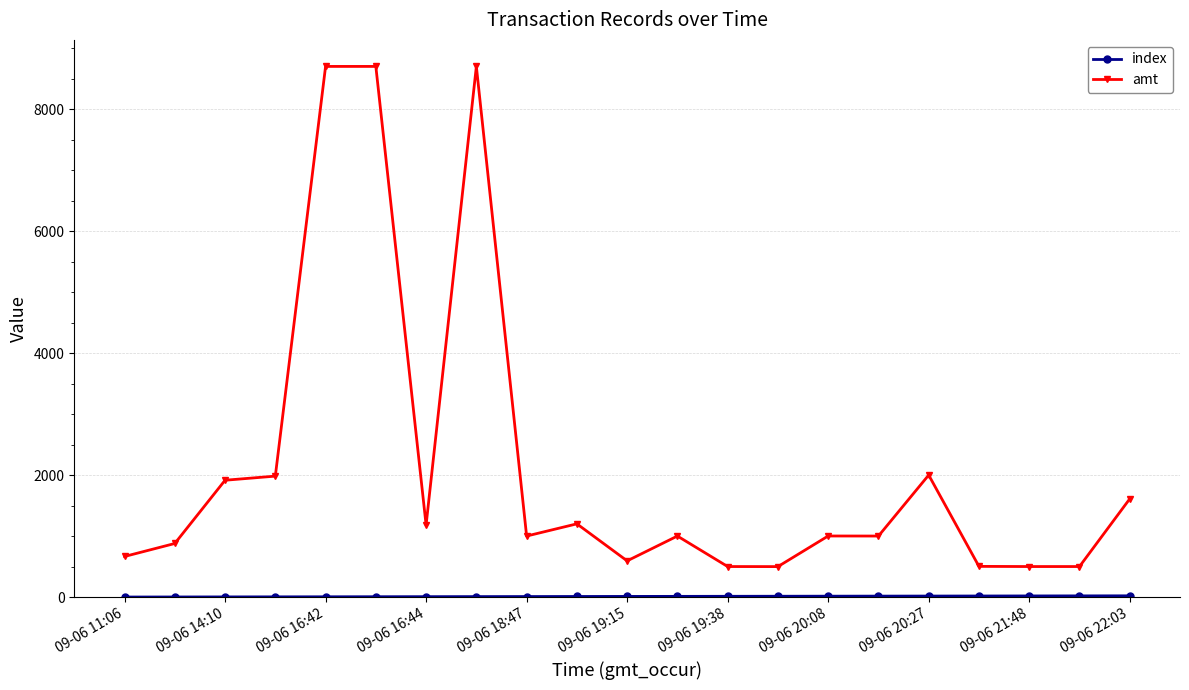

What is the value of the amt point at the 8th from the left?

8700.0